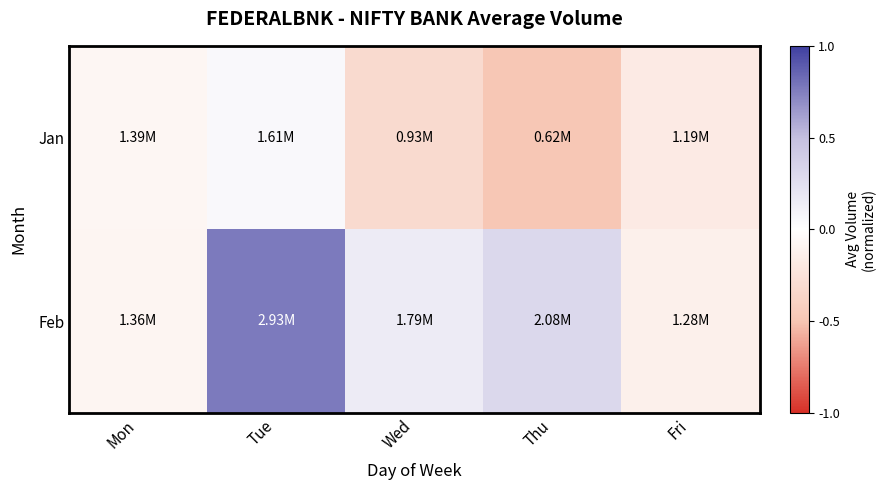

Which series has the largest total across all categories?

Feb